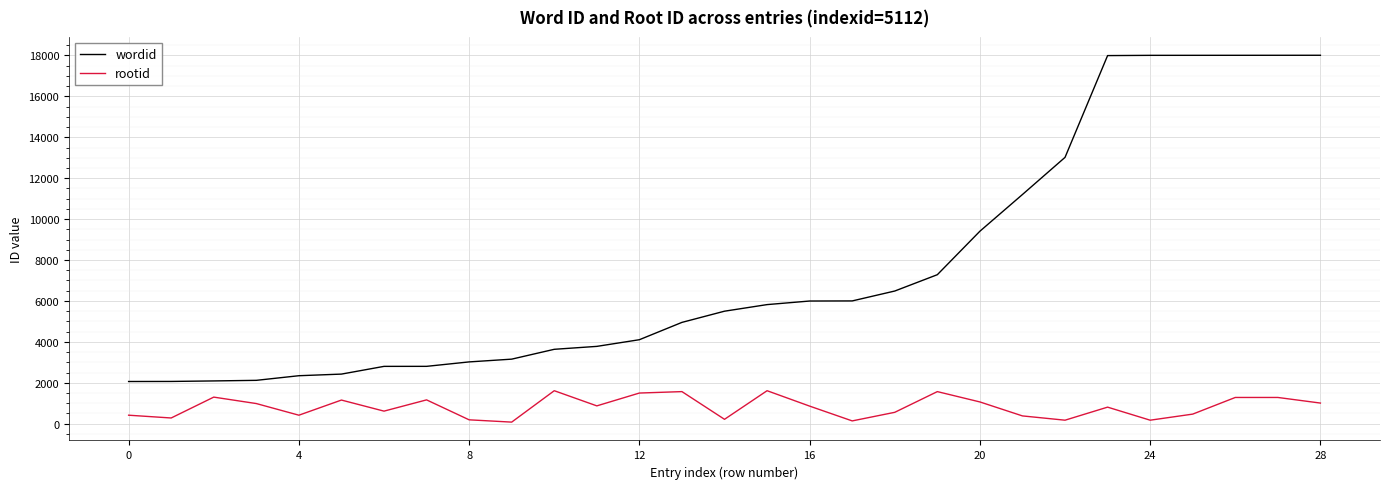

True or false: rootid and wordid intersect in this chart.

False